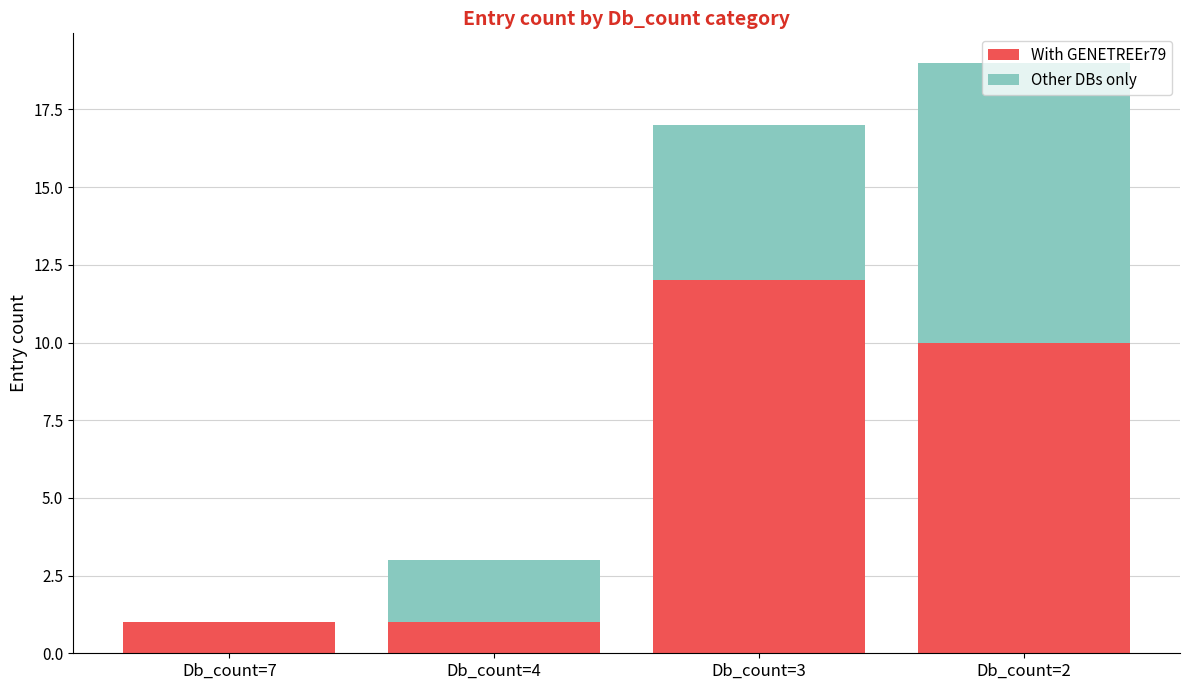

What is the highest value of the With GENETREEr79 series?

12